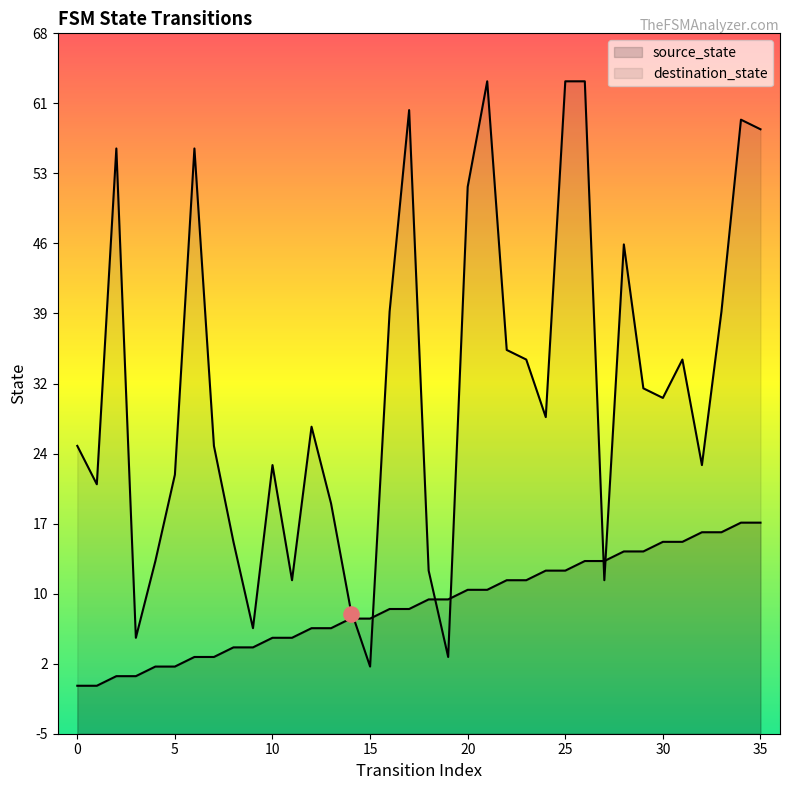

Which series has the largest total across all categories?

destination_state